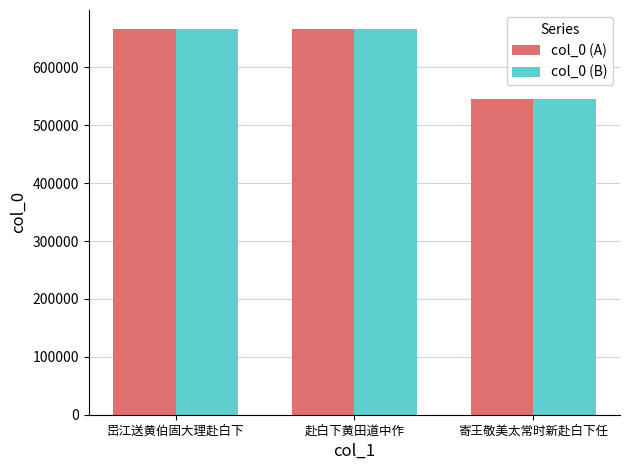

At how many categories does at least one series exceed 552178?

2